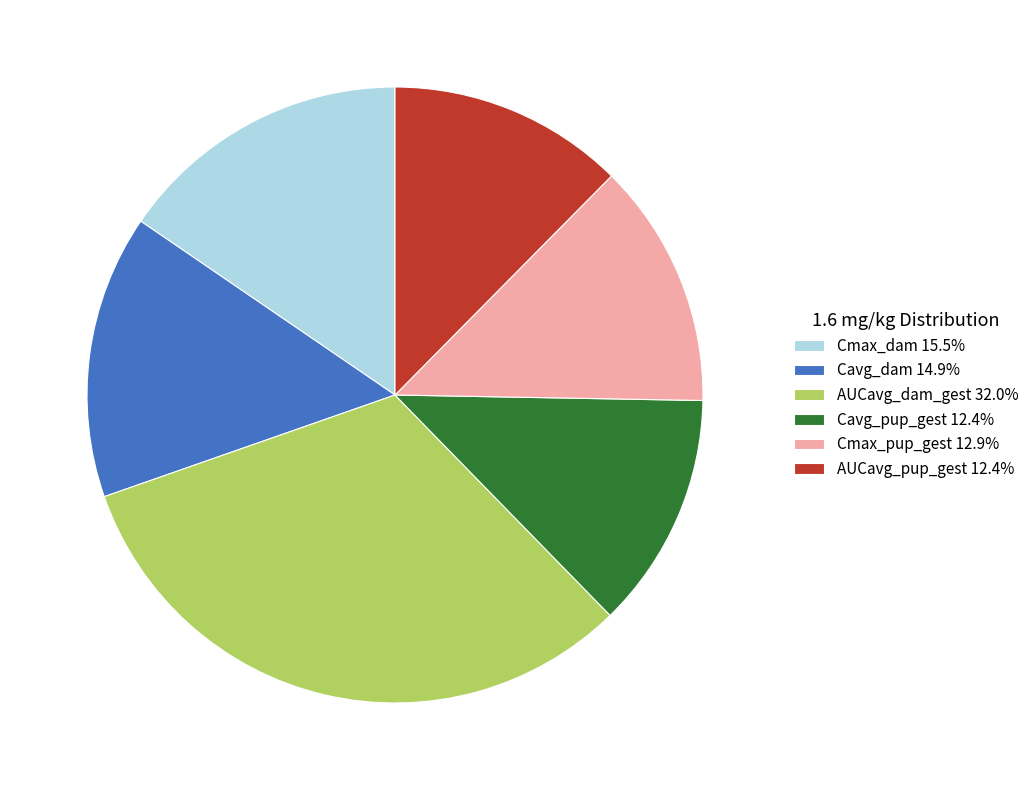

Which slice is the largest?

AUCavg_dam_gest